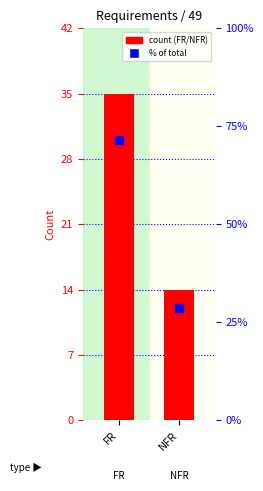

What is the total value across all series at NFR?

42.6